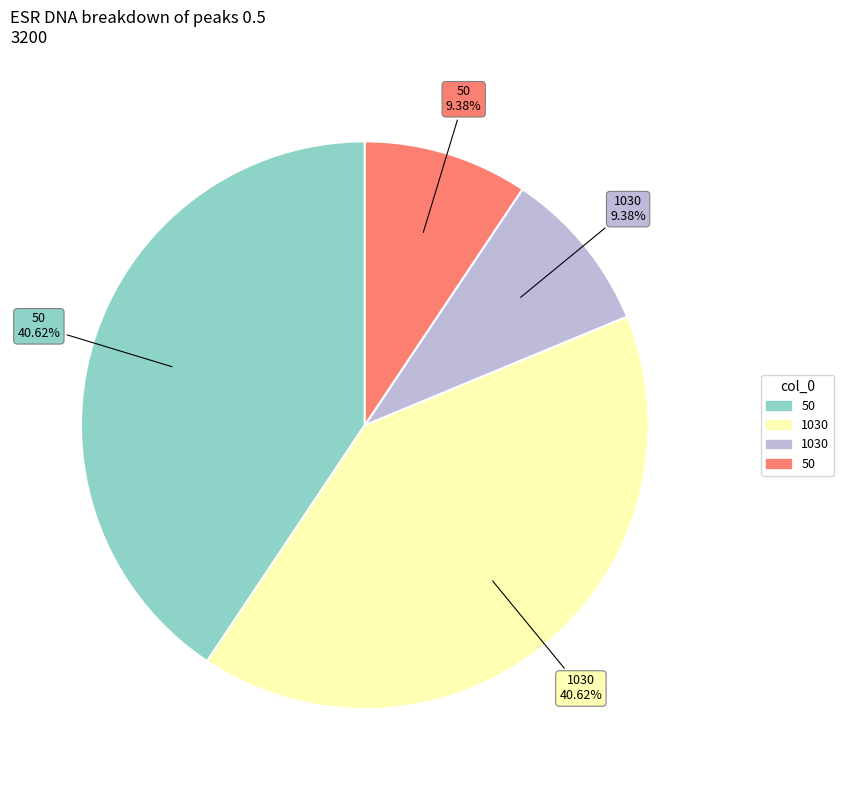

To the nearest percent, what is the average slice percentage?

25%